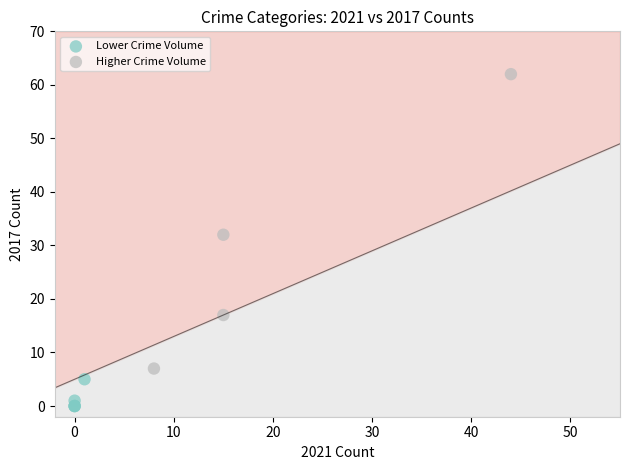

Which series has the widest spread of Y values?

Higher Crime Volume